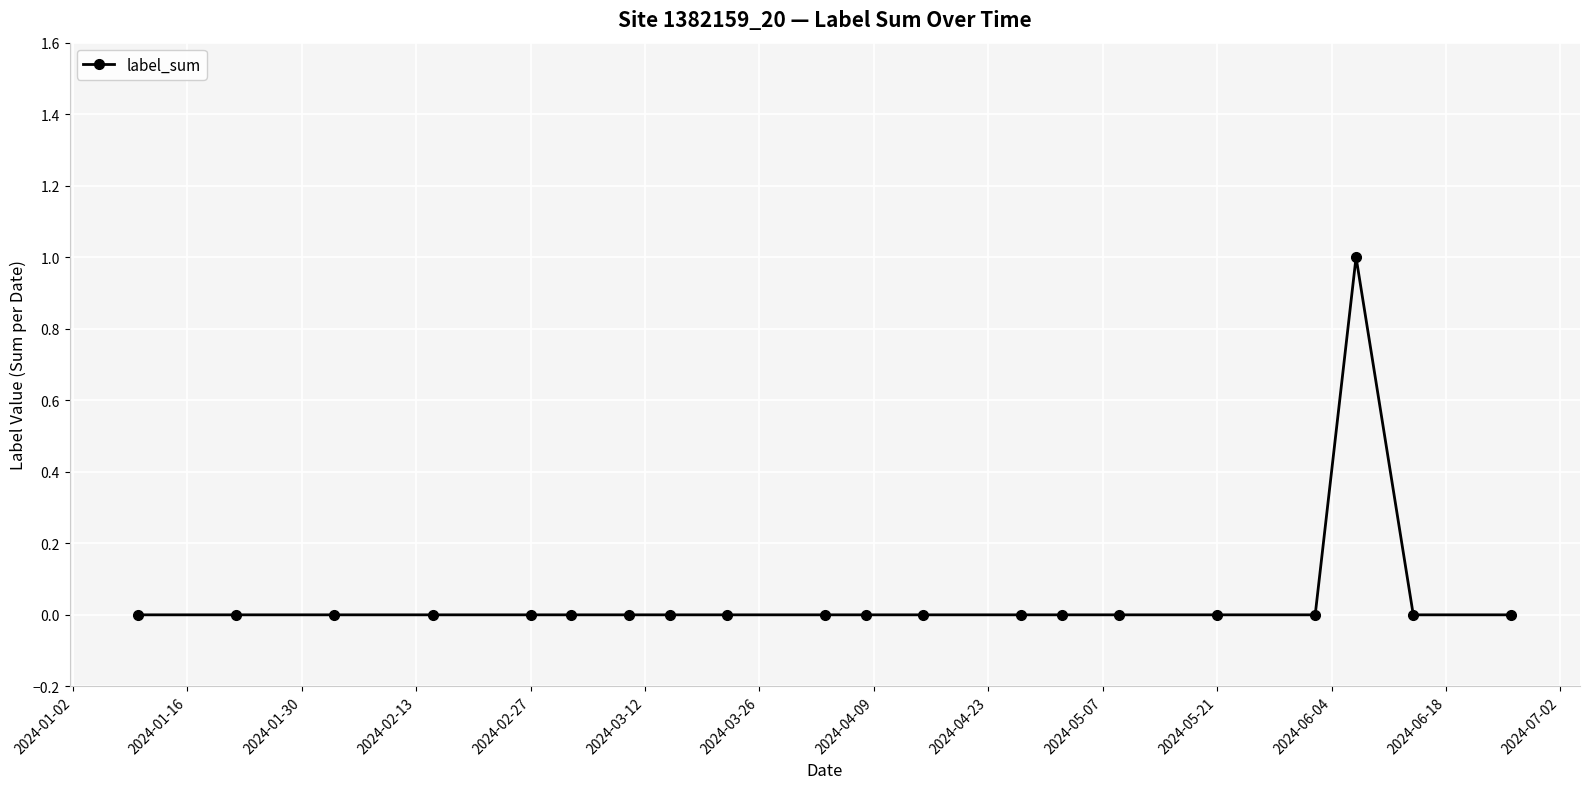

How many series are shown in this chart?

1